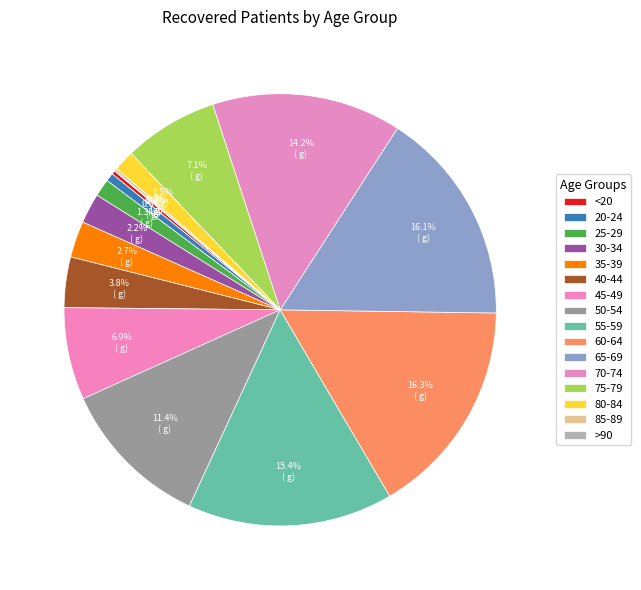

Approximately how many times larger is the value at 80-84 compared to >90?

50.3